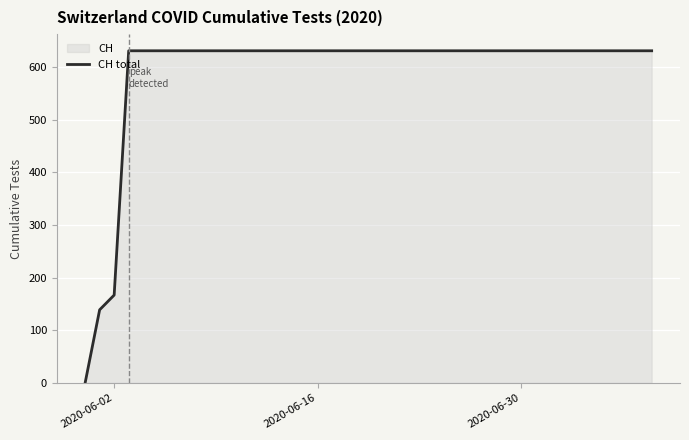

What is the maximum value shown in the chart?

631